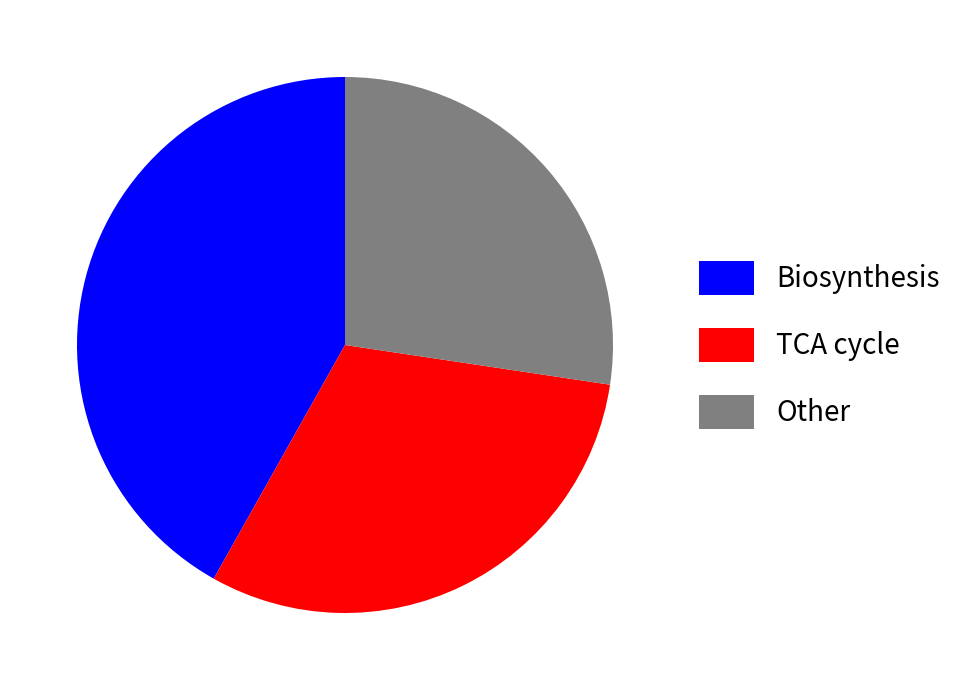

What is the smallest slice in the pie chart?

Other